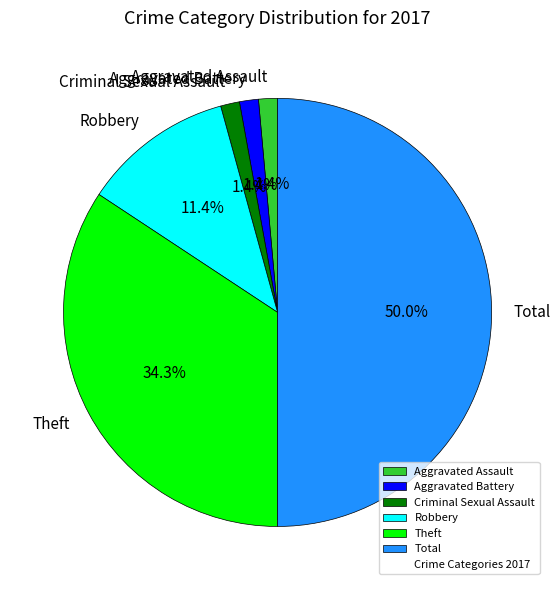

The Total slice represents 62% of the pie. True or false?

False